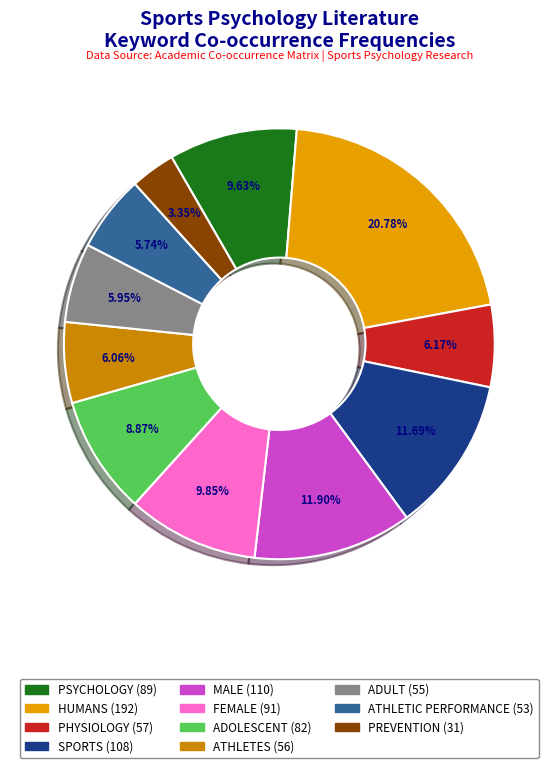

Between ADOLESCENT and ADULT, which is larger?

ADOLESCENT